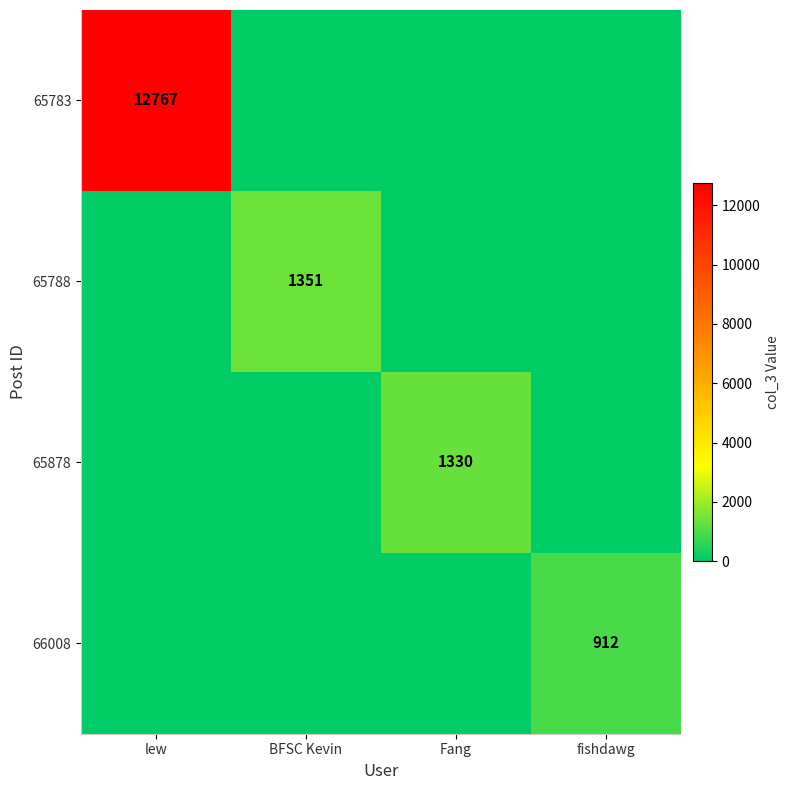

At how many categories does at least one series exceed 1905?

1